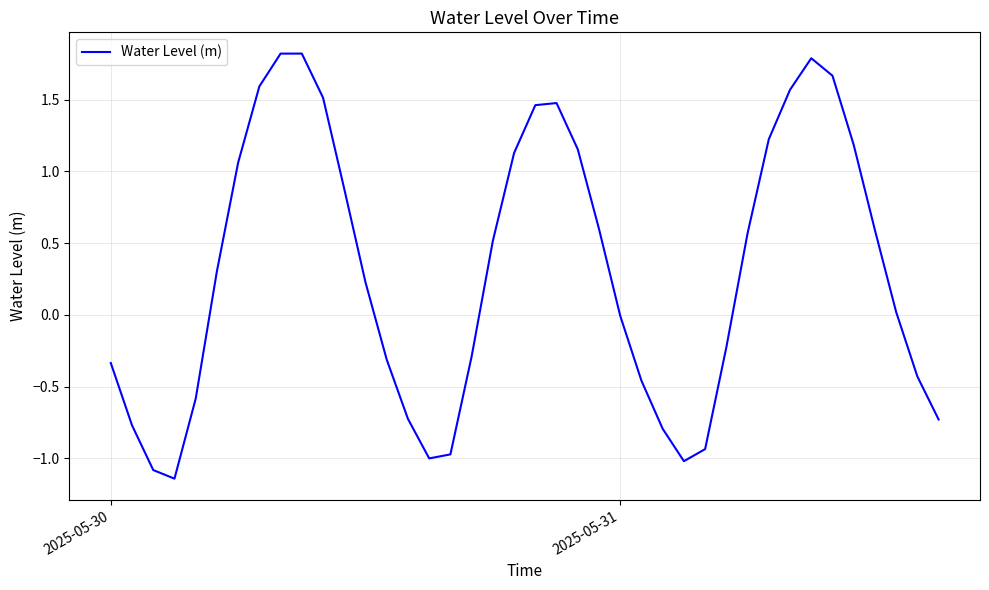

What is the greatest value displayed?

1.8